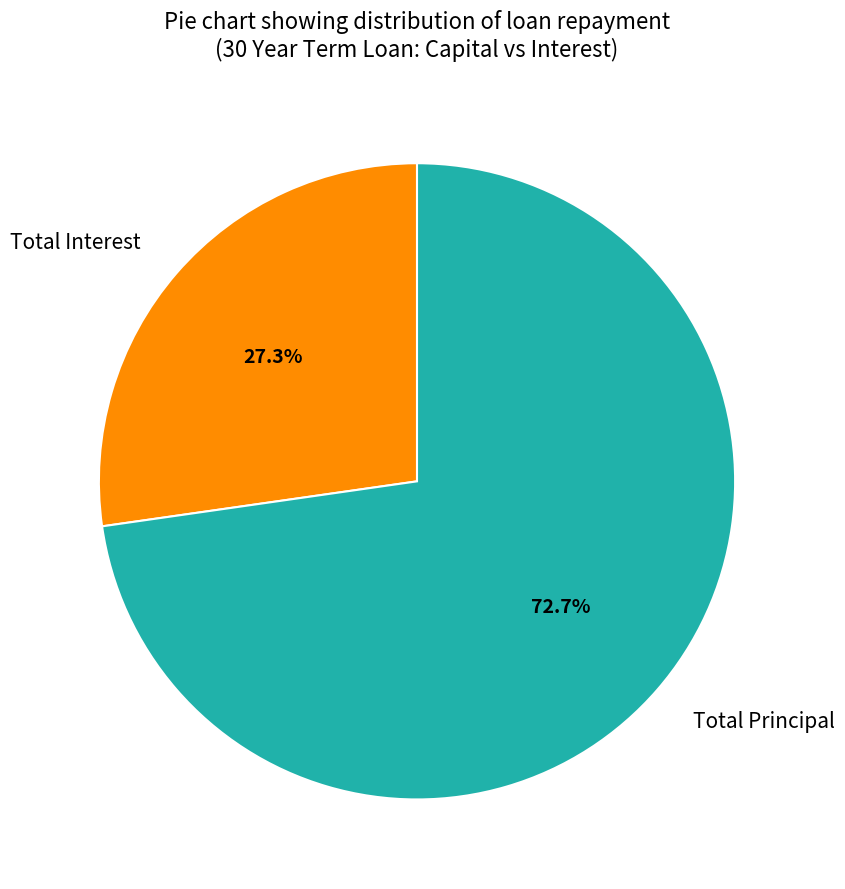

Is the sum of Total Interest and Total Principal greater than half?

Yes